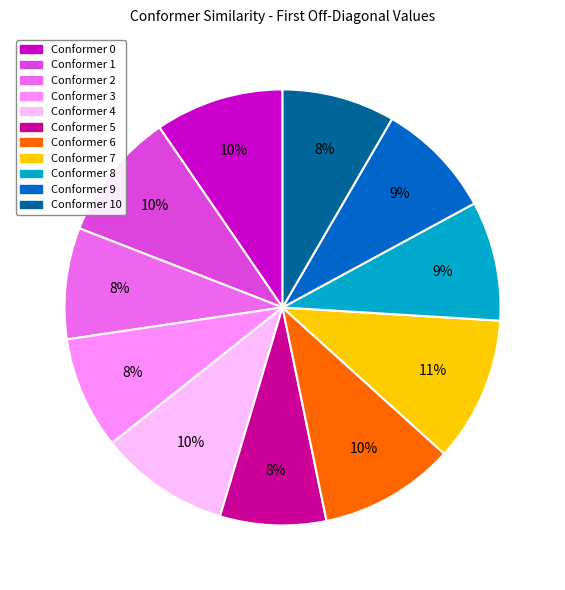

To the nearest percent, what percentage of the pie is Conformer 1?

10%